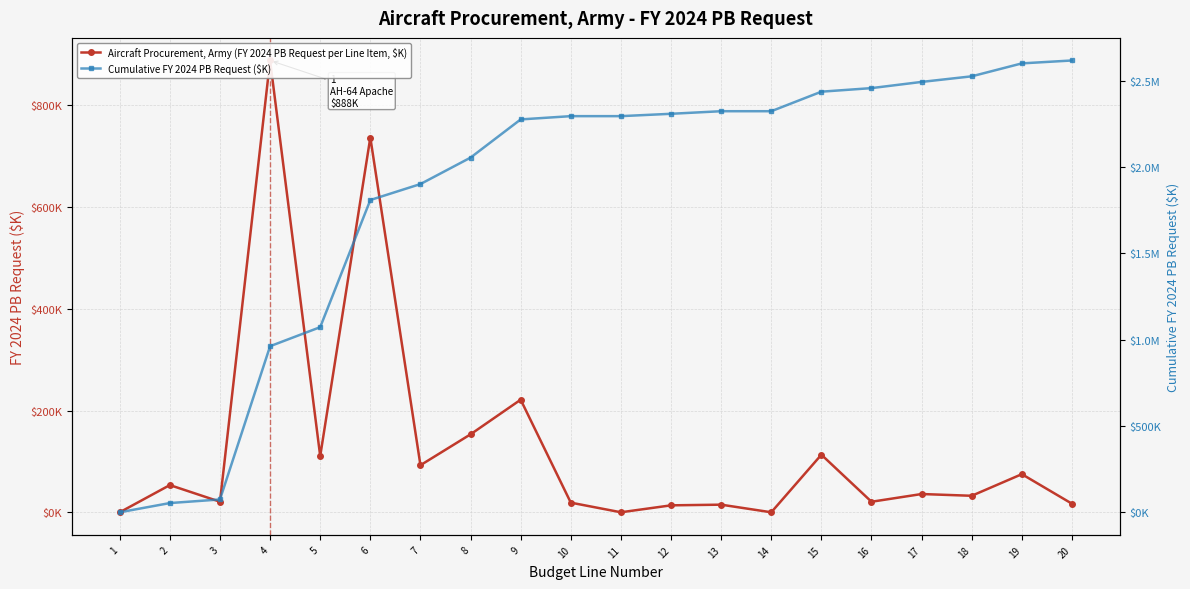

Rank the categories by Aircraft Procurement, Army (FY 2024 PB Request per Line Item, $K) value from lowest to highest.

1, 11, 14, 12, 13, 20, 10, 16, 3, 18, 17, 2, 19, 7, 5, 15, 8, 9, 6, 4